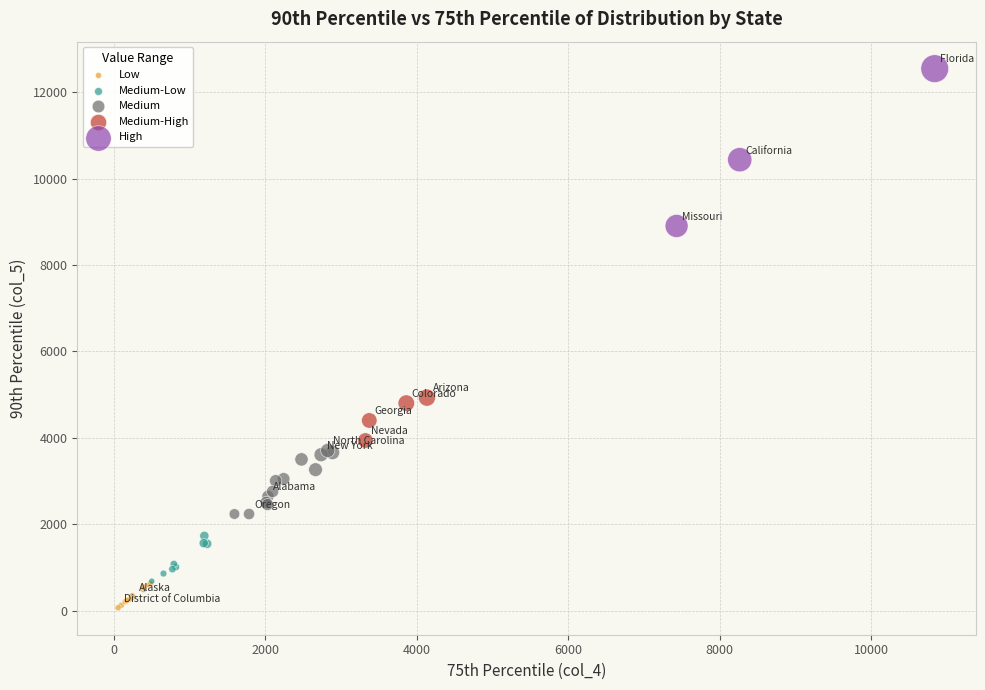

Which series has the widest spread of Y values?

High